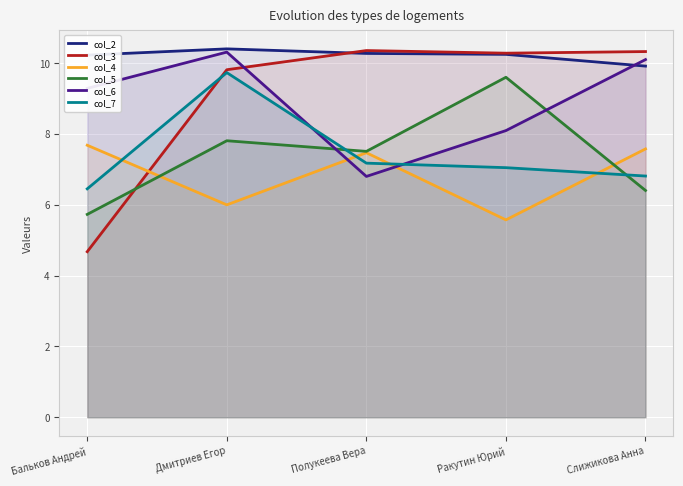

Which label corresponds to the smallest value in the chart?

Бальков Андрей